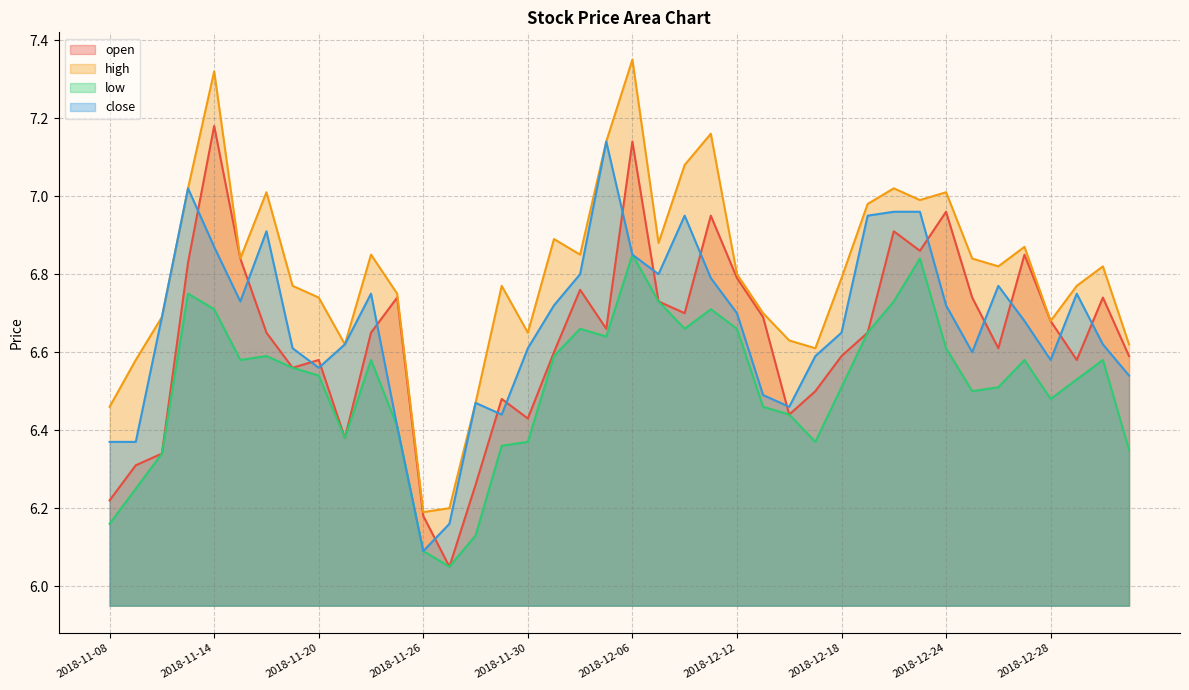

What is the difference between the highest and lowest values at 2018-11-19?

0.2